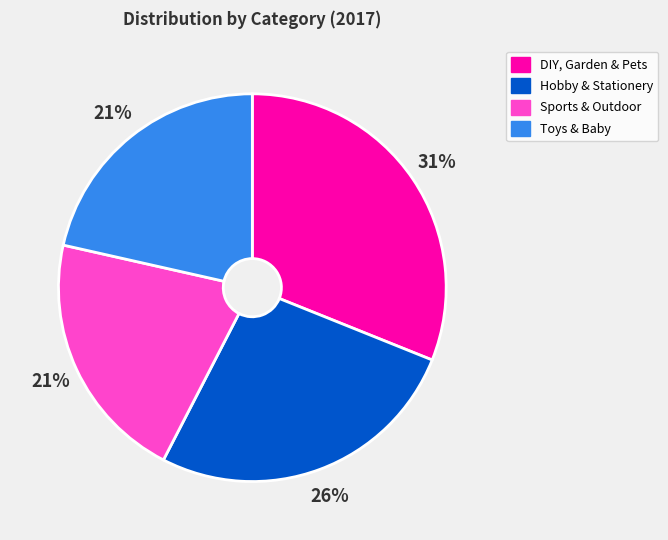

The Sports & Outdoor slice represents 21% of the pie. True or false?

True